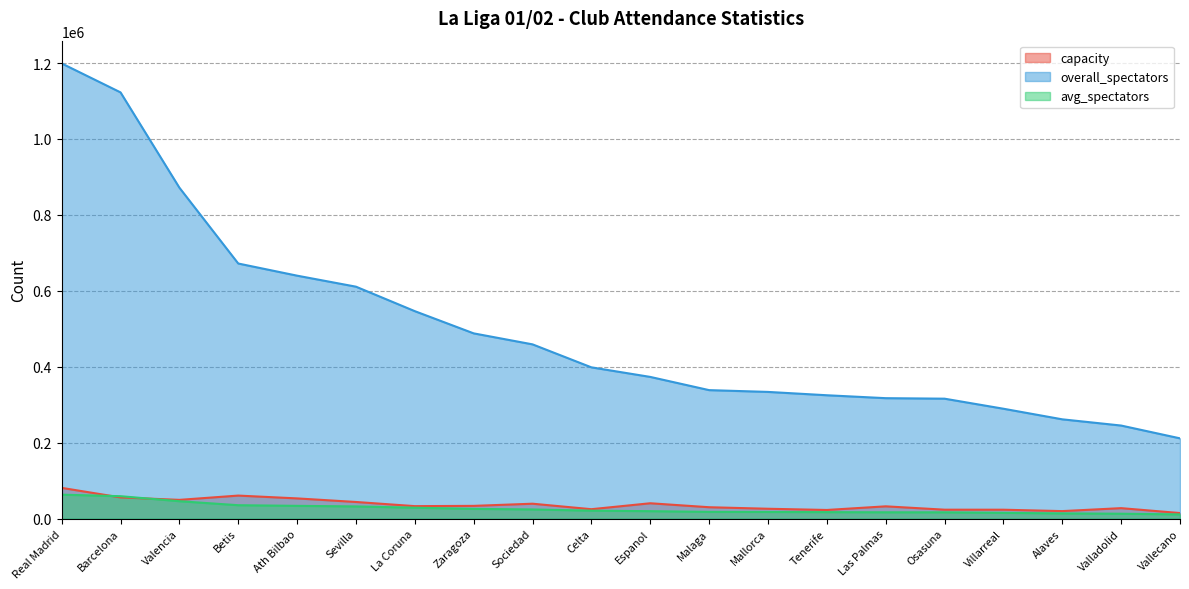

Which series changed the most between Sociedad and Alaves?

overall_spectators